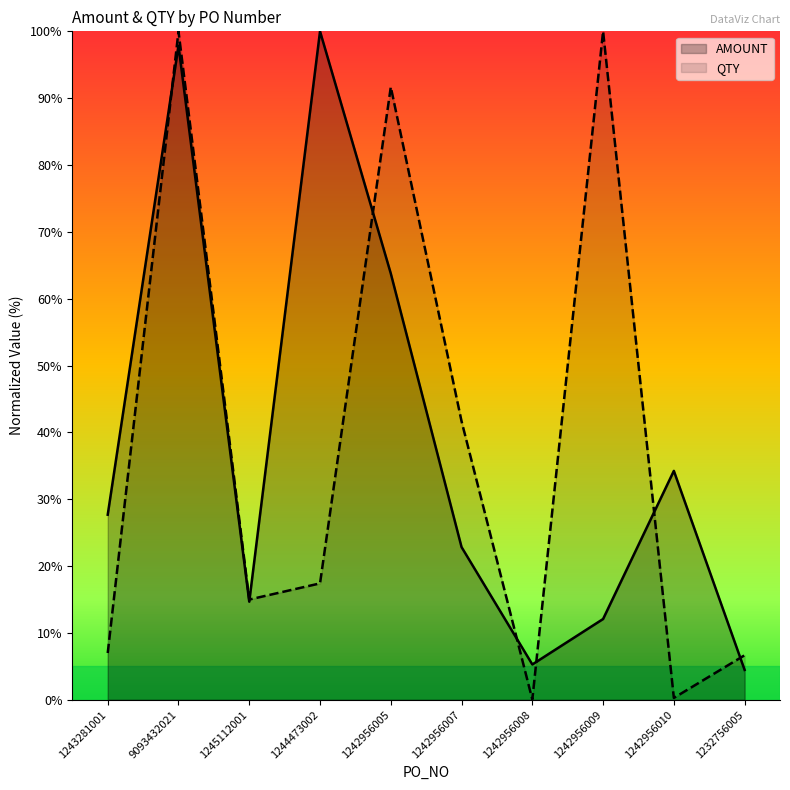

True or false: AMOUNT has more than 2 interior local peaks.

True